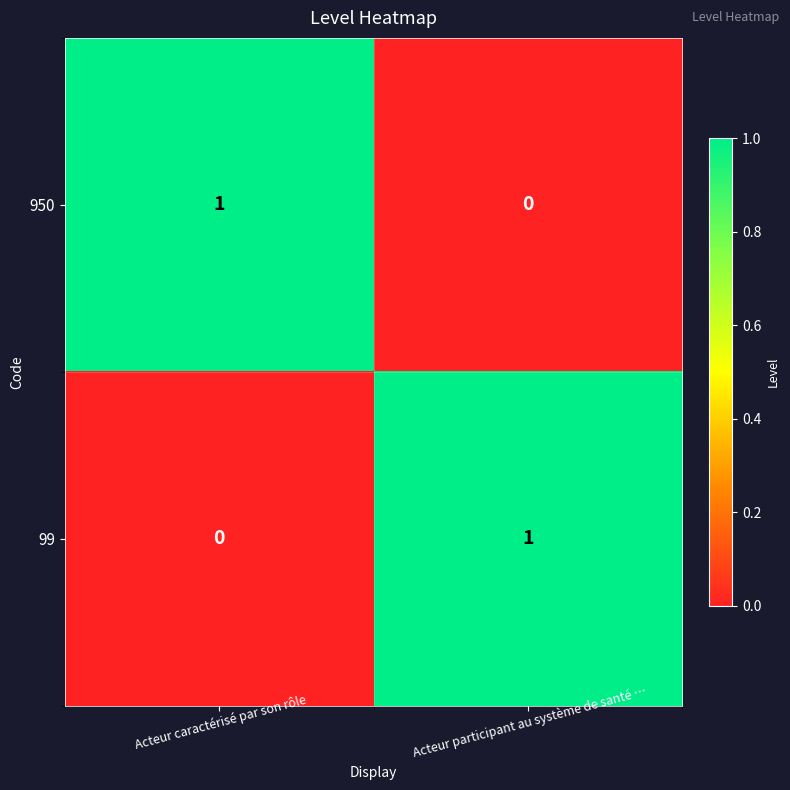

Where is 950 nearest to the value 0?

Acteur participant au système de santé …